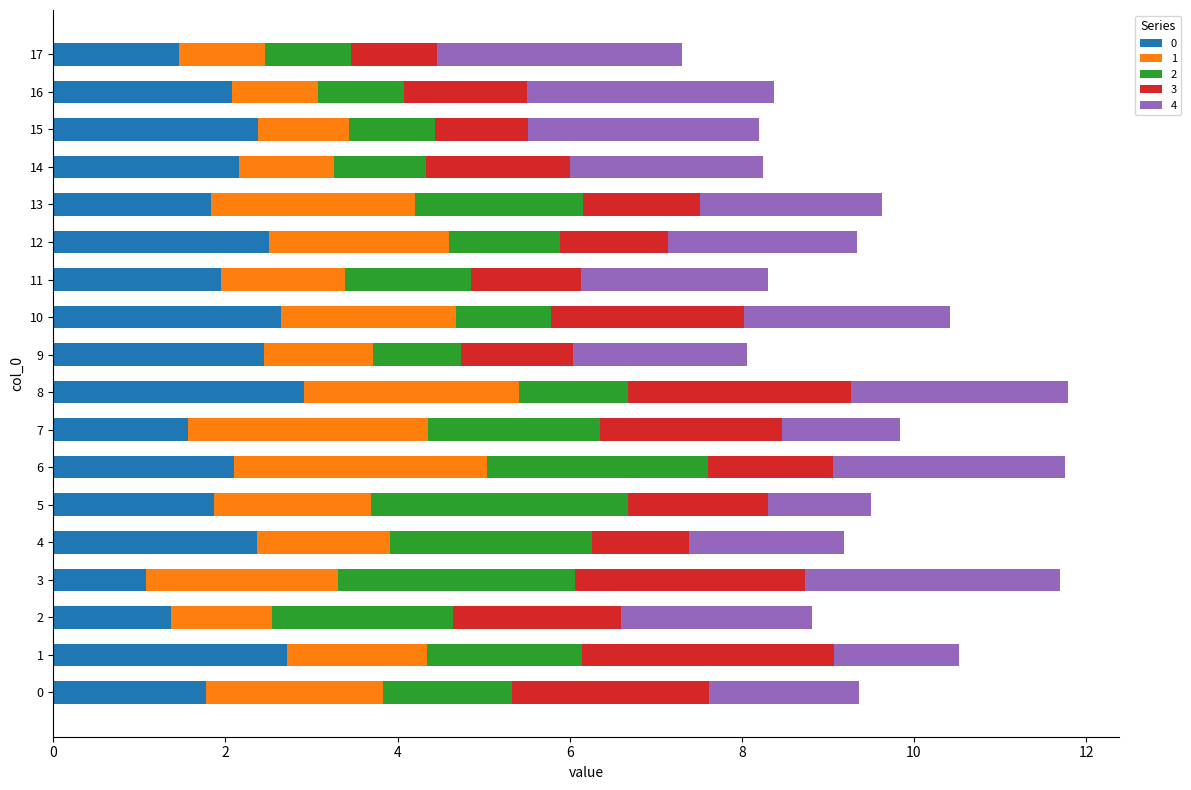

What is the total value across all series at 2?

8.8